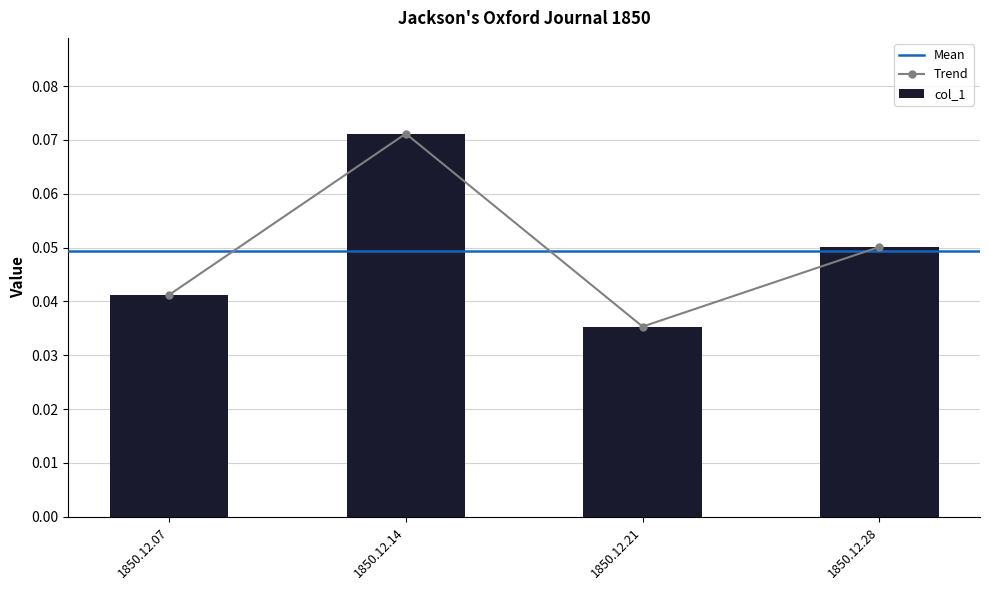

Reading left to right, list all the values displayed in this chart.

0.0	0.1	0.0	0.1